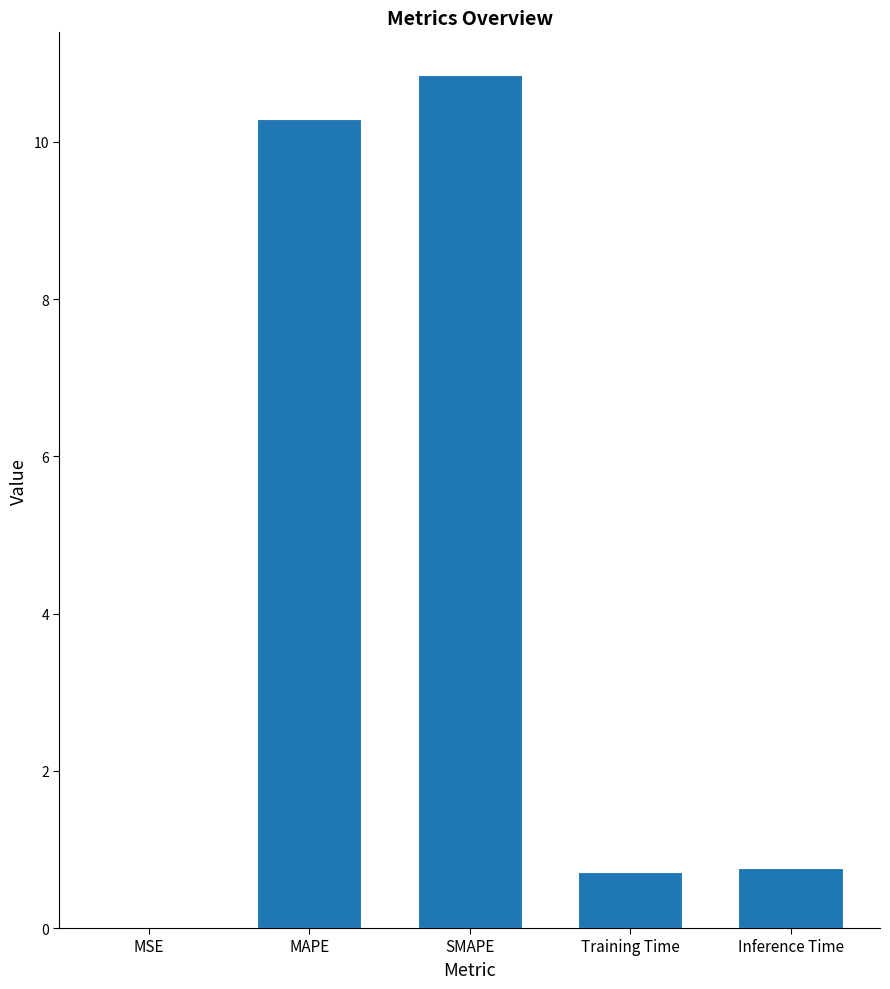

What is the change in value from MSE to Inference Time?

+0.8